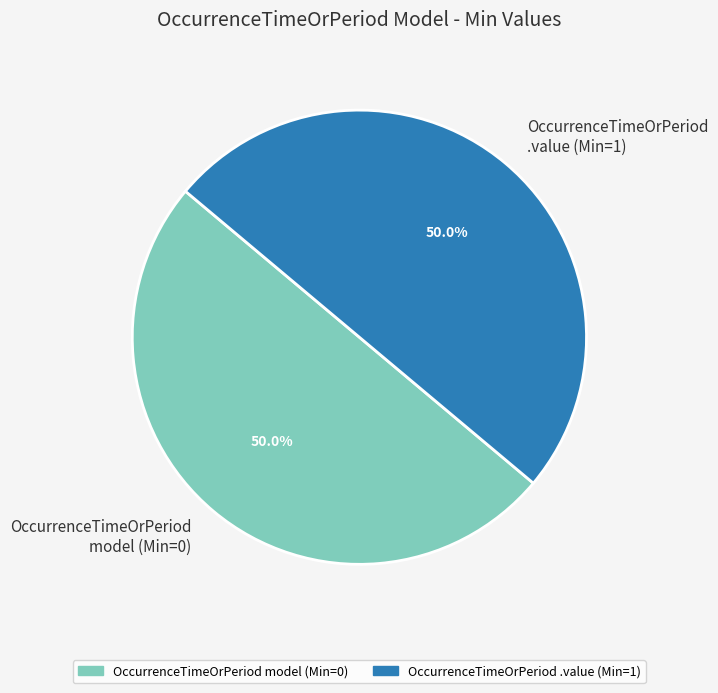

How much of the chart is everything except OccurrenceTimeOrPeriod model (Min=0)?

50.0%